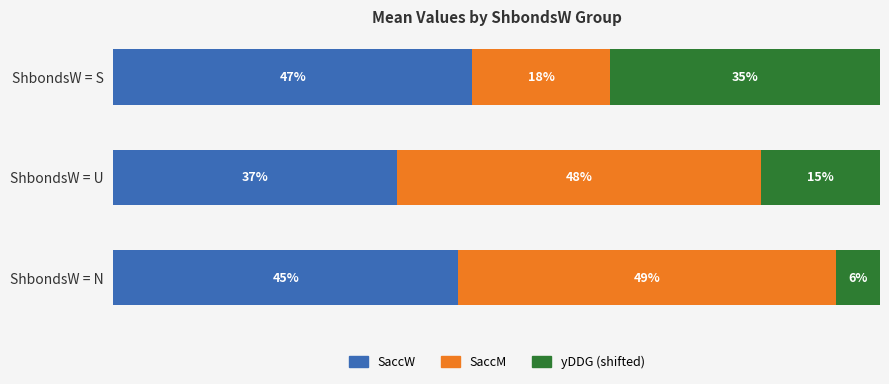

How many groups of bars are there?

3